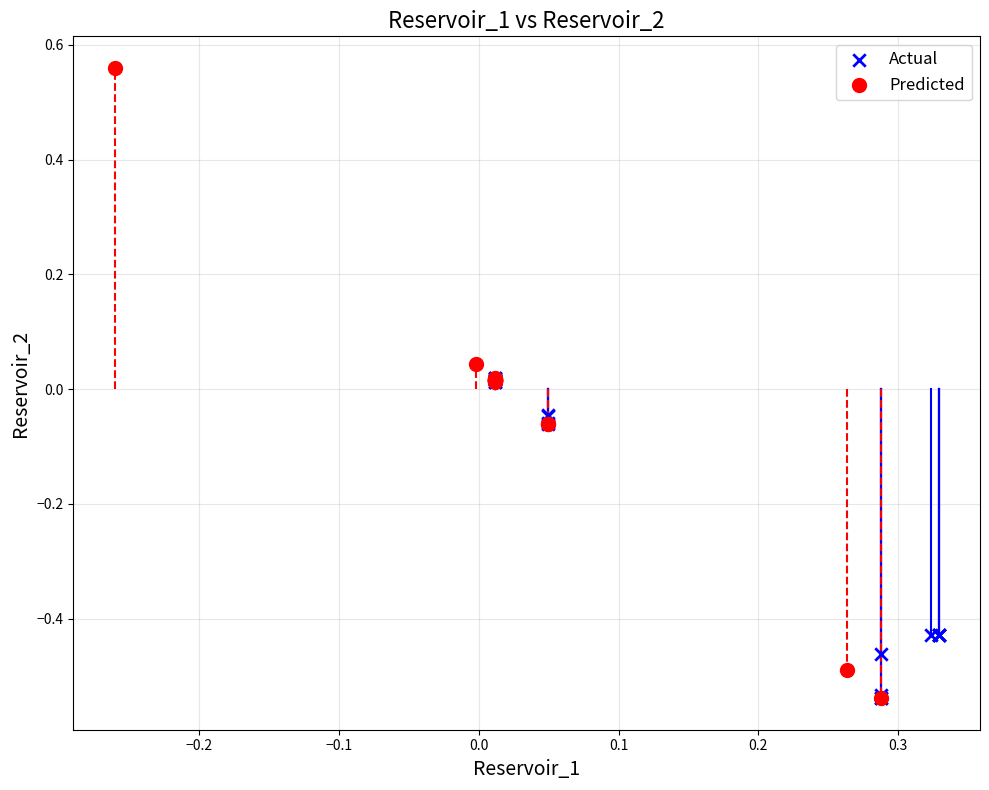

What are all the series names shown in the legend?

Actual, Predicted